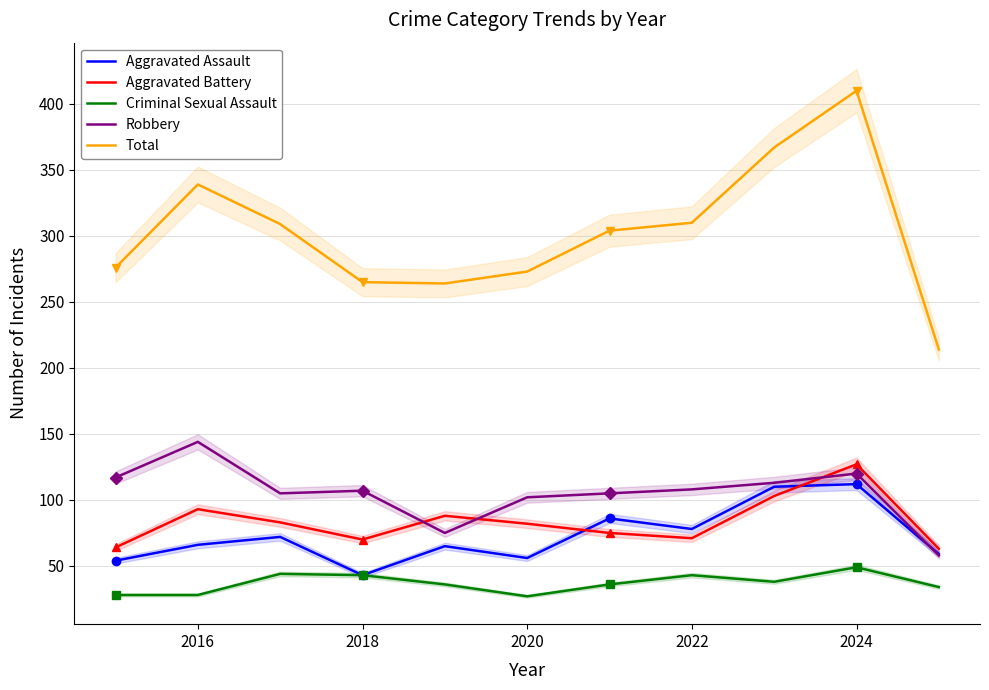

True or false: Criminal Sexual Assault and Total cross at least once.

False